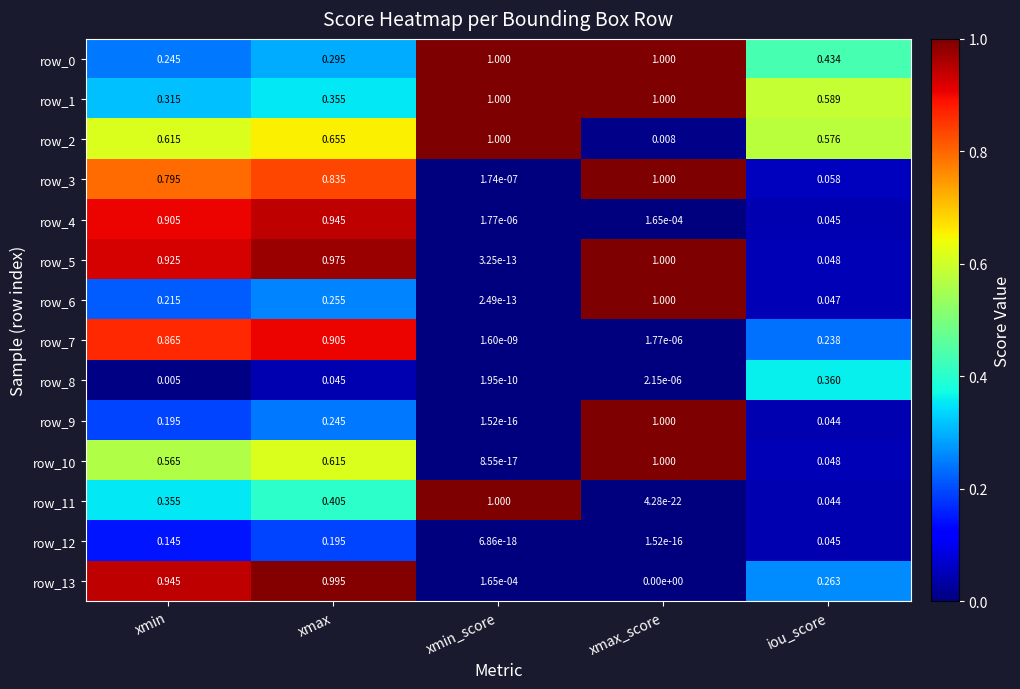

At which label does row_0 reach its minimum?

xmin